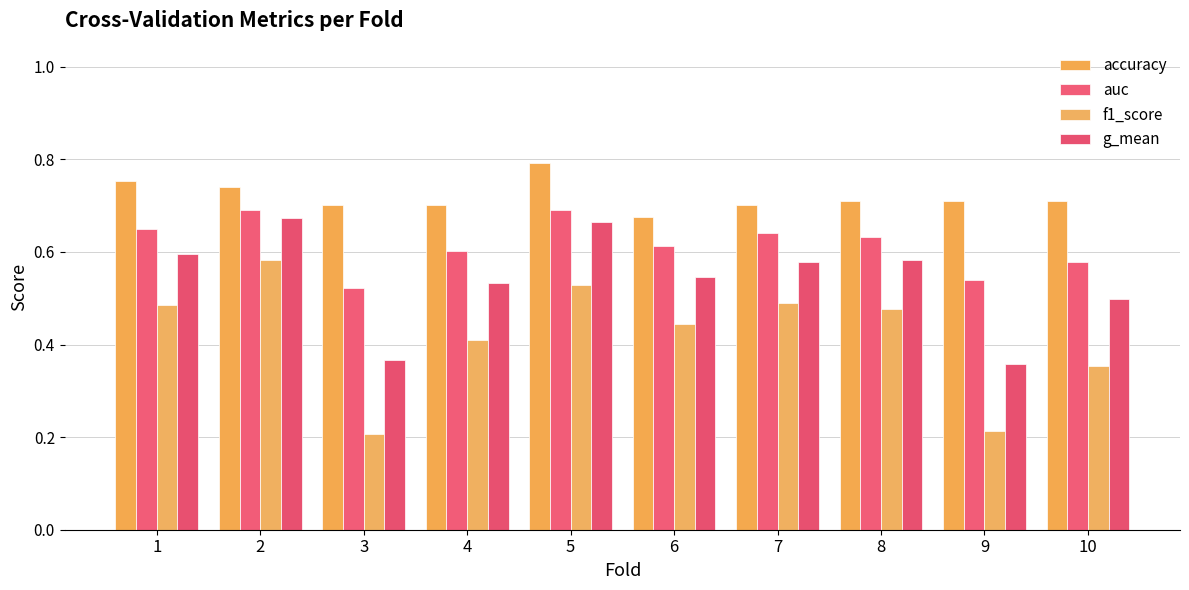

The accuracy series shows 1.0 at 1. True or false?

False